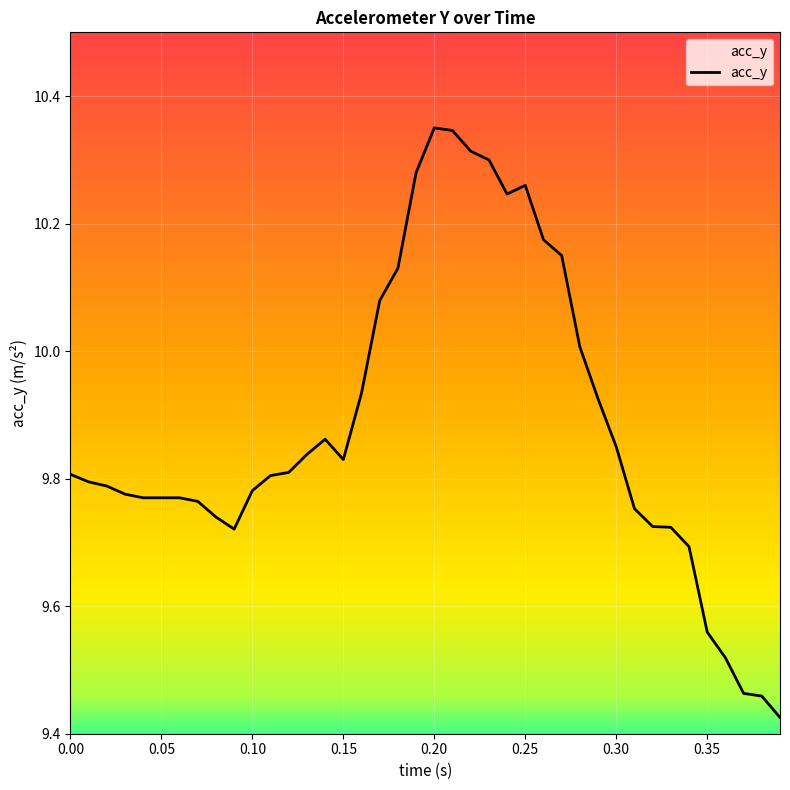

What is the difference between the maximum and minimum values?

0.9